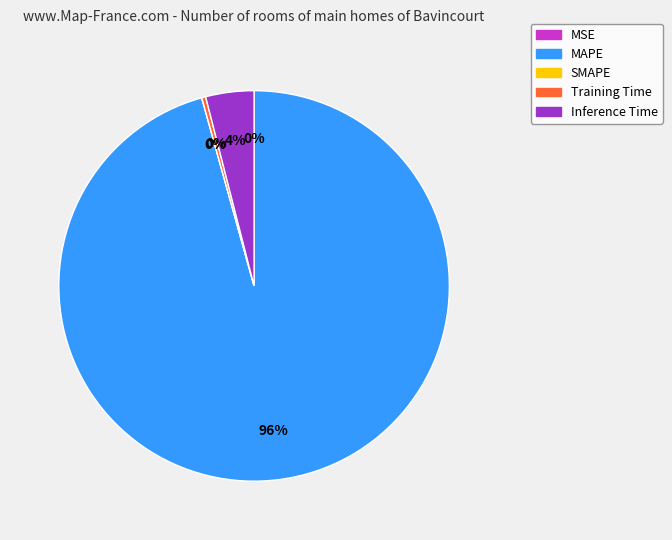

Combined, do Inference Time and Training Time account for over 50%?

No